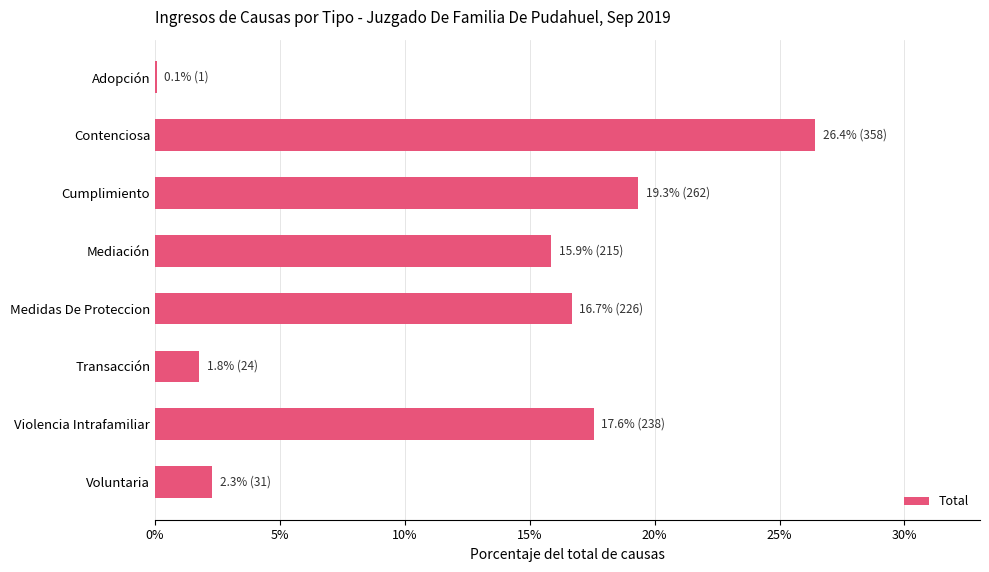

The value at Contenciosa is 26.4. True or false?

True